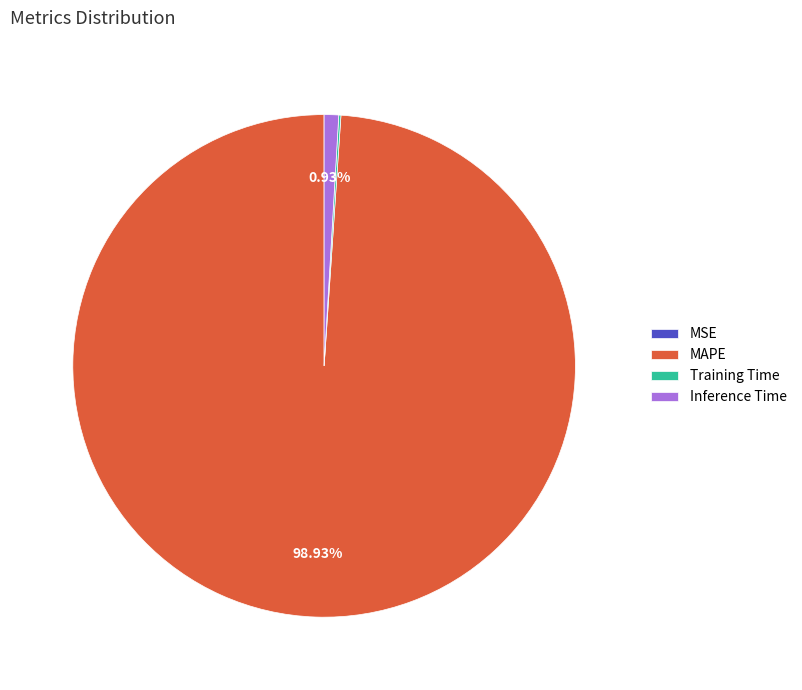

To the nearest percent, what portion does Inference Time represent?

1%